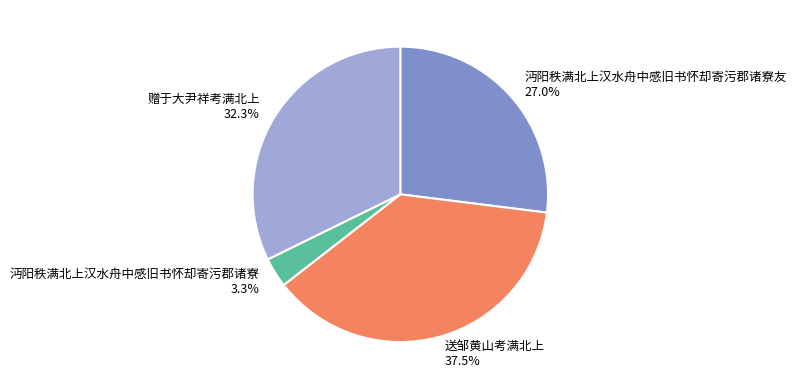

Is it true that 送邹黄山考满北上 is 51% of the pie?

False